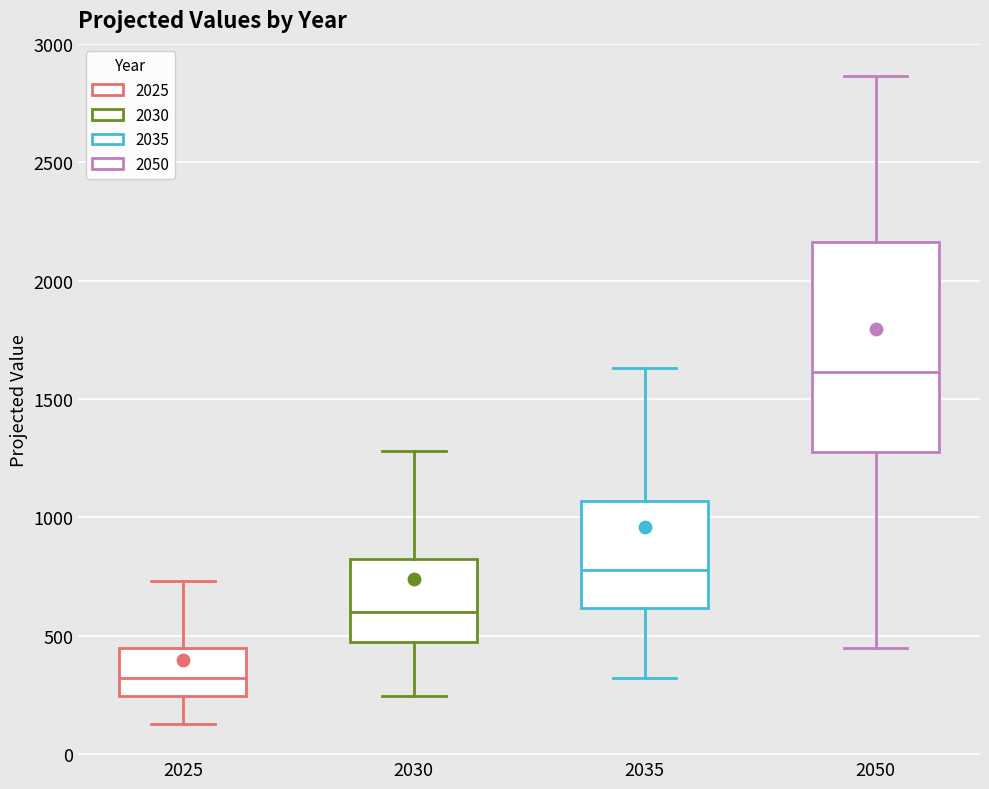

Reading left to right, read every box against the y-axis: the position of its median line, the range the box covers, and the ends of its whiskers. The values are not printed on the chart, so give them approximately, as read against the axis.

2025: median 300, box 250 to 450, whiskers 150 to 750
2030: median 600, box 450 to 800, whiskers 250 to 1300
2035: median 800, box 600 to 1050, whiskers 300 to 1650
2050: median 1600, box 1250 to 2150, whiskers 450 to 2850